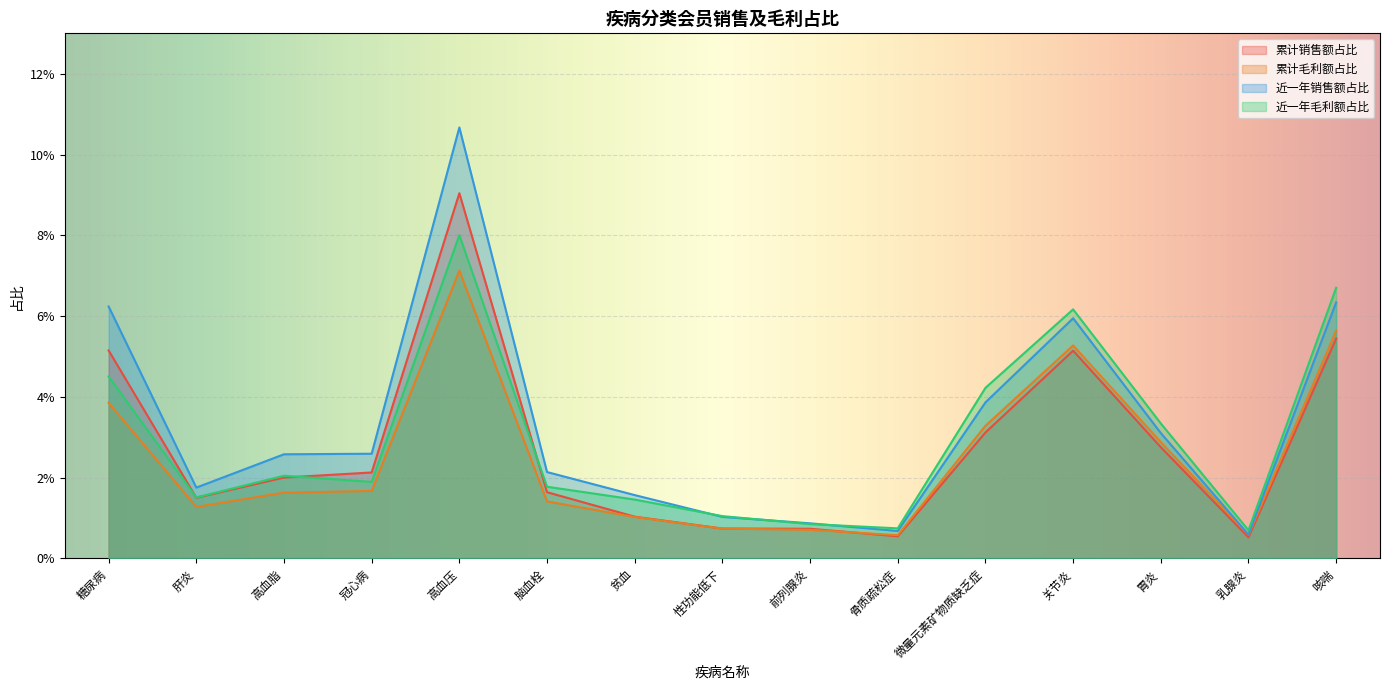

At how many categories does at least one series exceed 0?

15